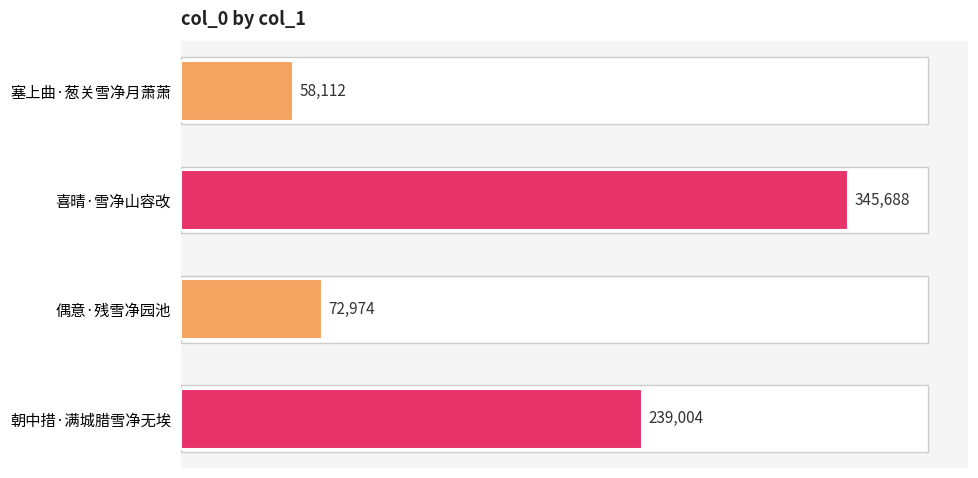

The chart shows a value of 239004 at 朝中措·满城腊雪净无埃. True or false?

True